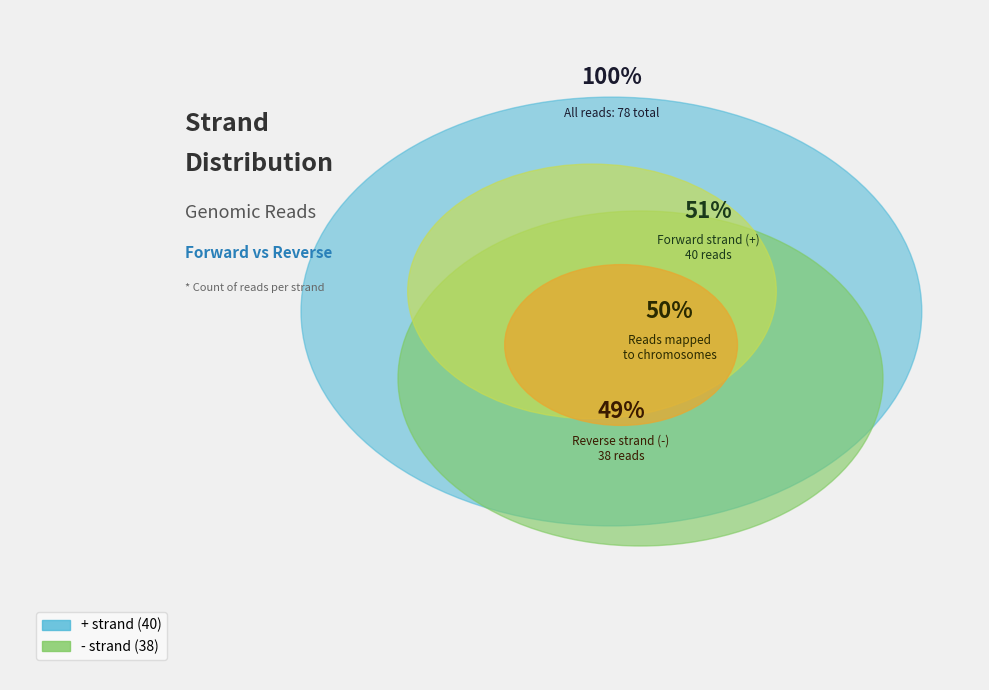

True or false: + accounts for 51% of the total.

True